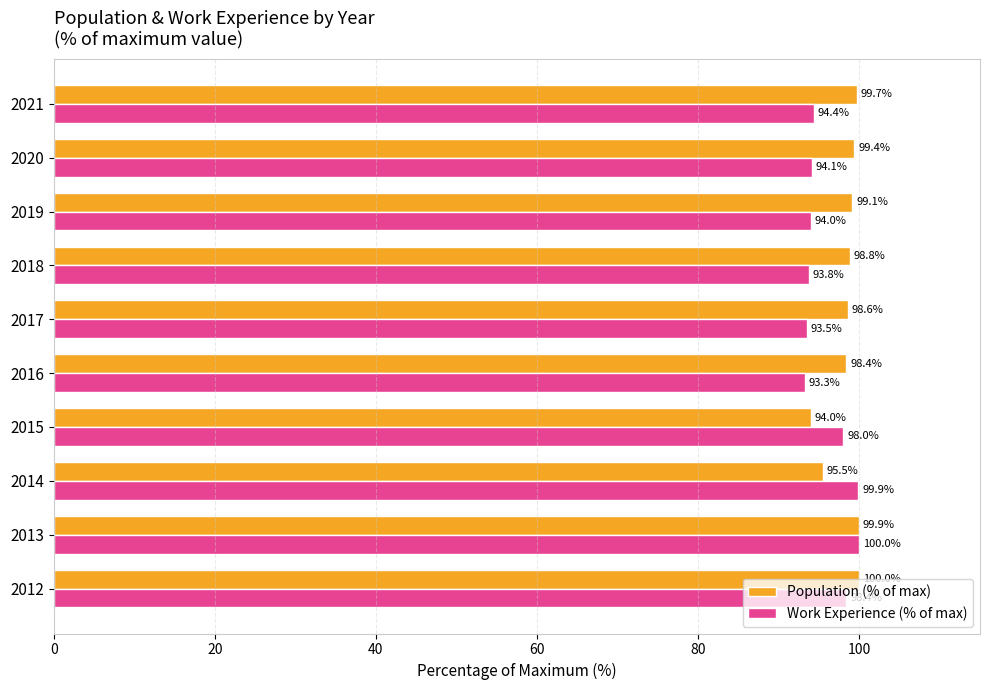

What value does the Work Experience (% of max) series have at 2016?

93.3